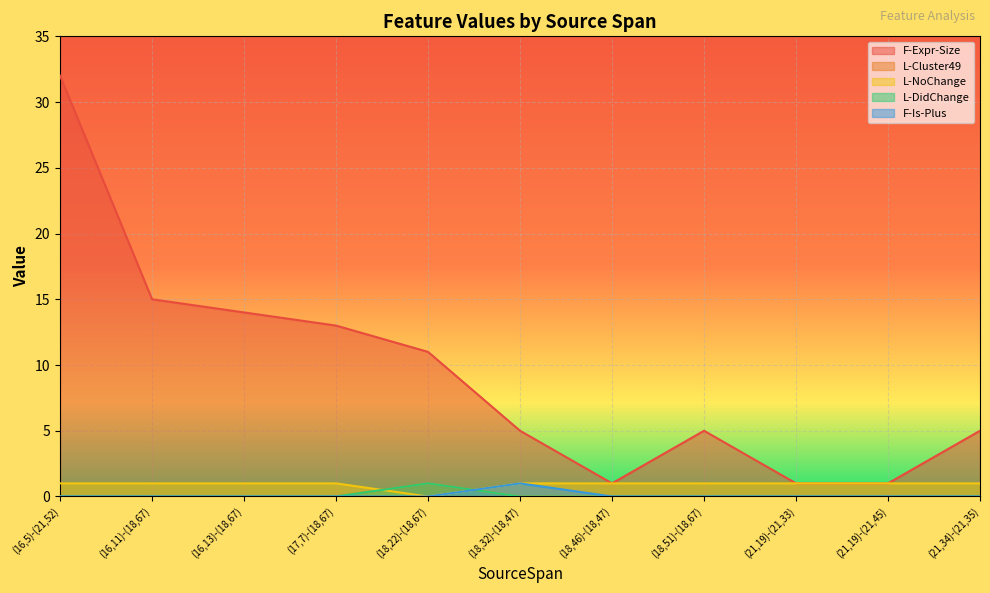

What is the difference between the L-Cluster49 values at (18,22)-(18,67) and (16,11)-(18,67)?

1